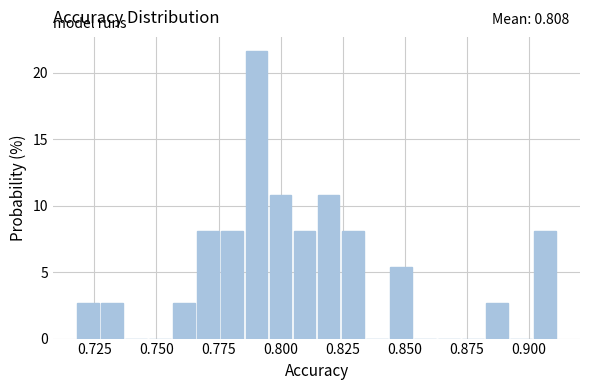

Read against the x-axis, roughly where is the centre of the tallest bar?

0.790